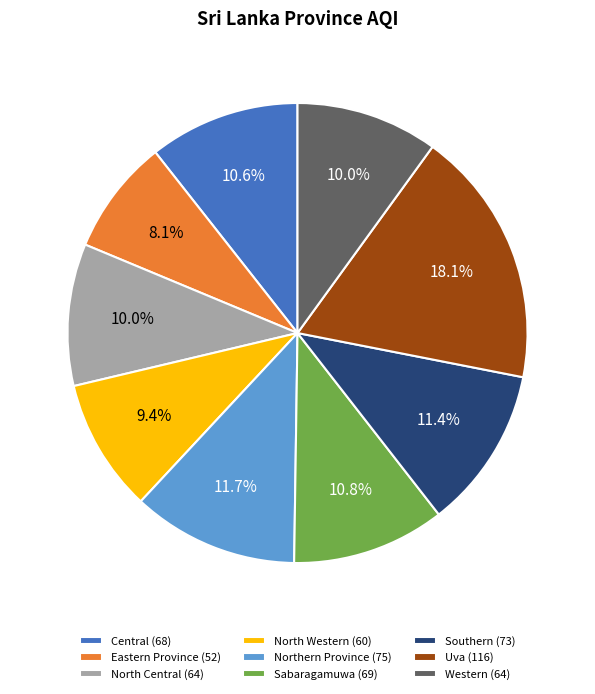

What is the smallest slice in the pie chart?

Eastern Province